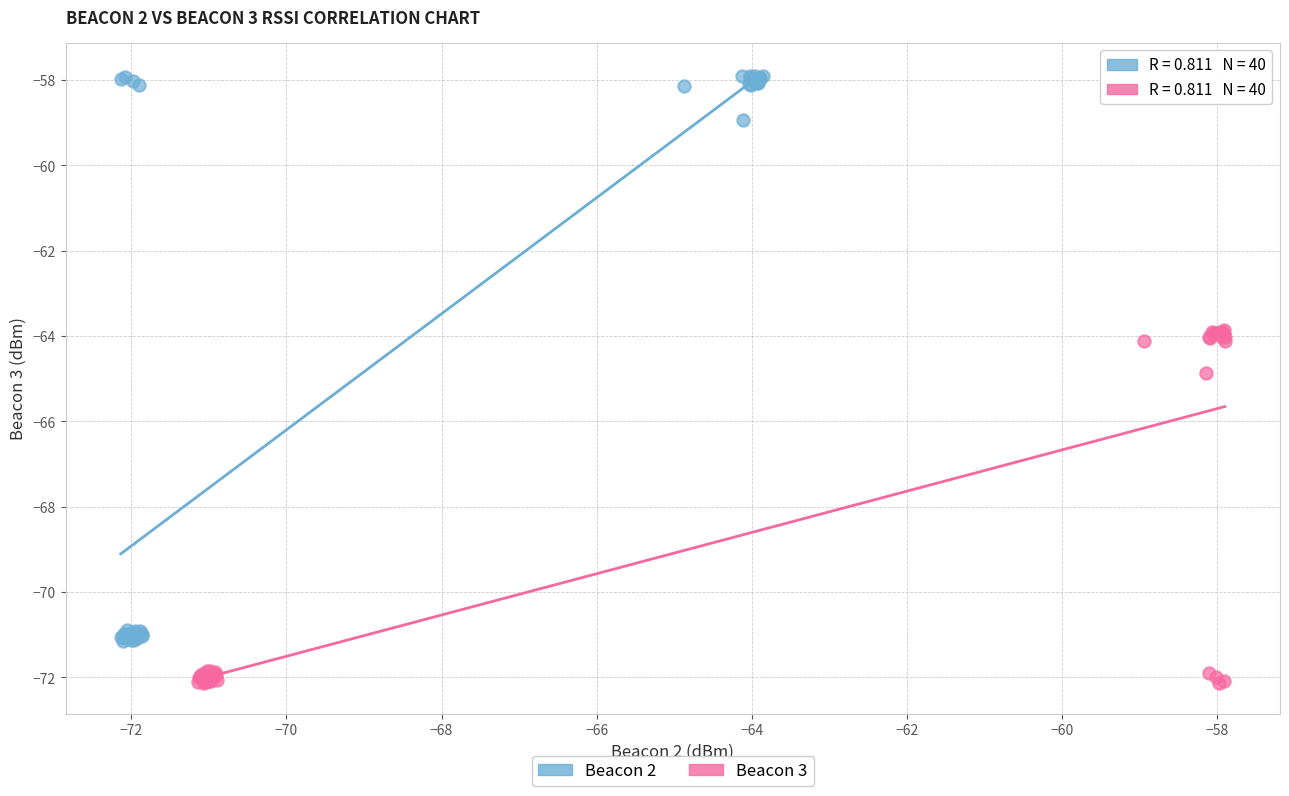

What are all the series names shown in the legend?

Beacon 2, Beacon 3